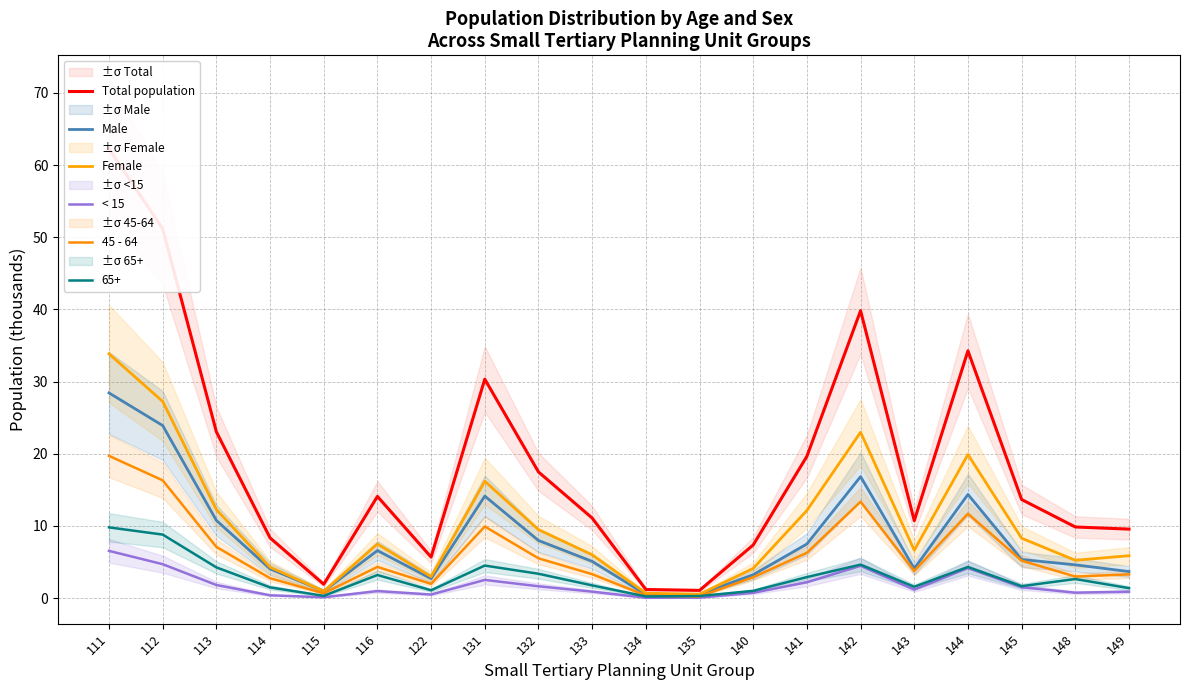

Which series has the widest spread of values?

Total population